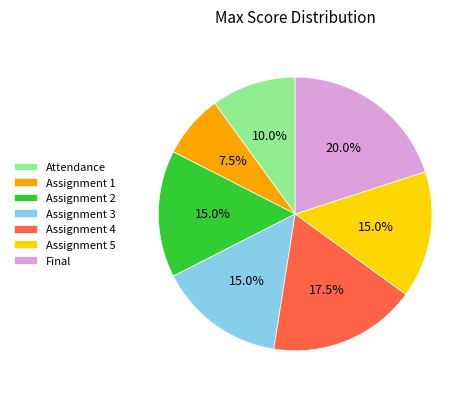

Approximately how many times larger is the value at Assignment 5 compared to Assignment 2?

1.0